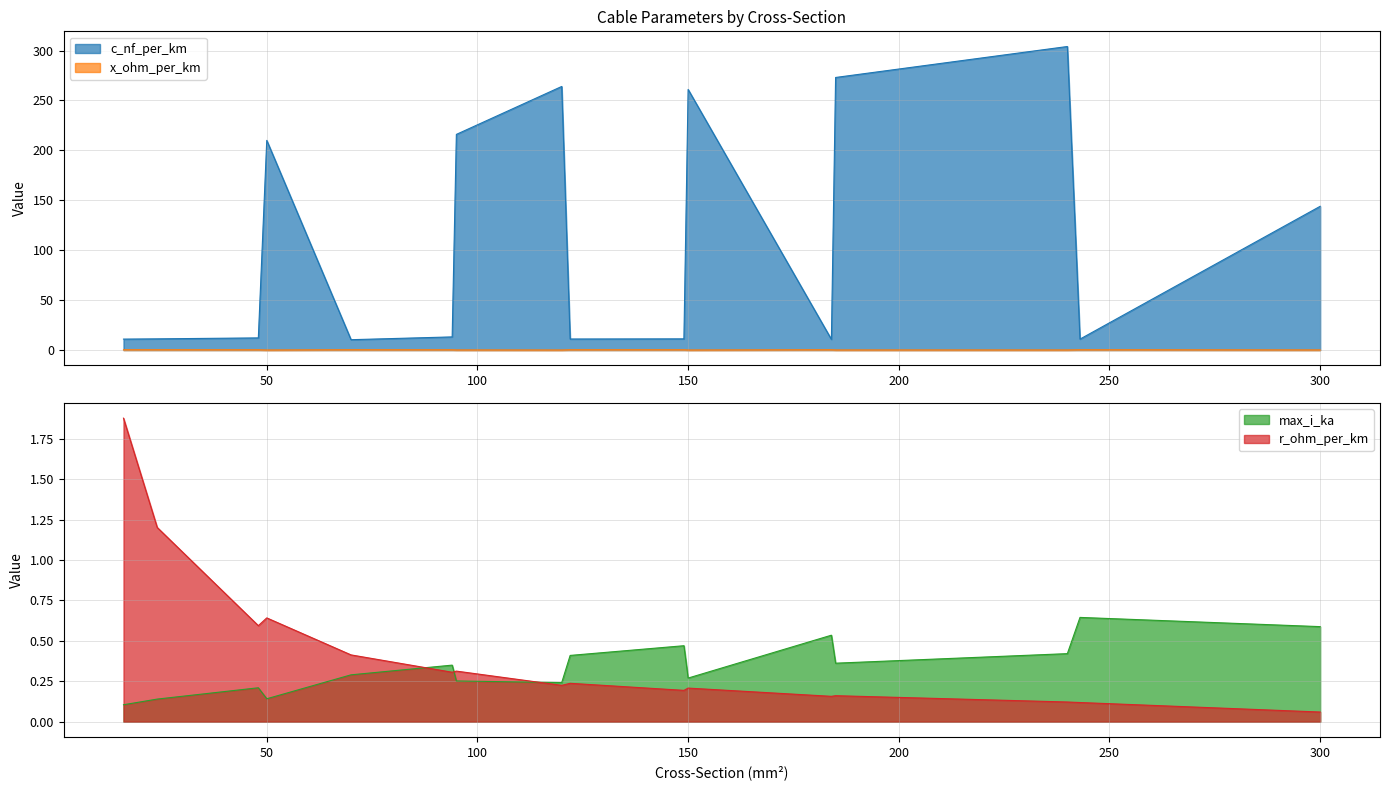

At which label is x_ohm_per_km closest to 0?

120